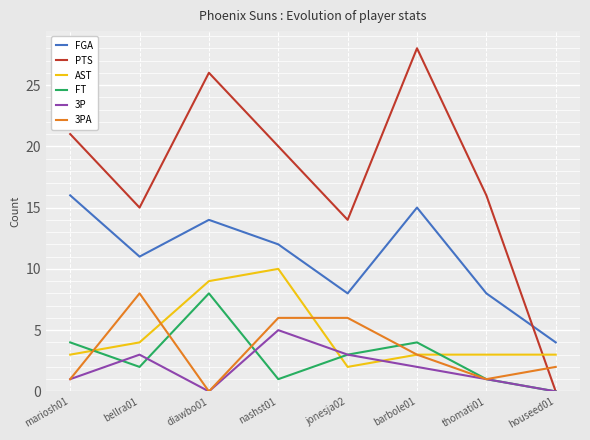

What is the approximate value of FGA at houseed01?

4